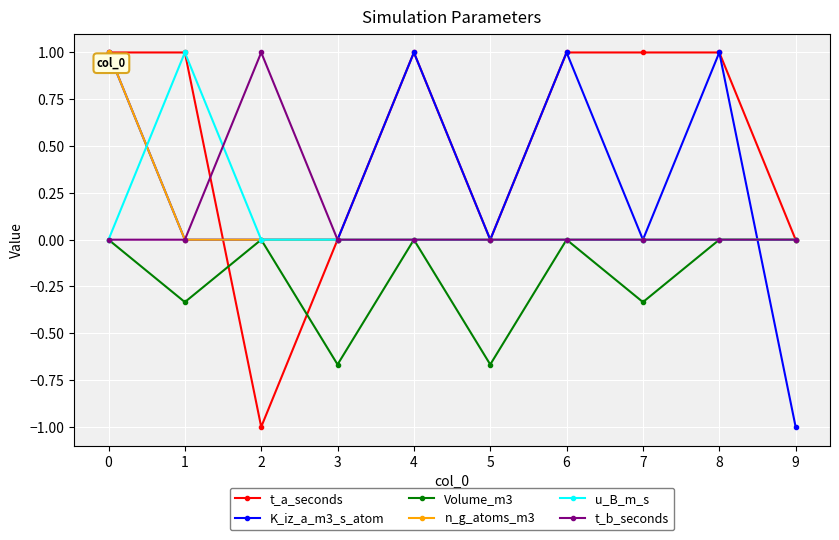

What is the smallest value displayed?

-1.0